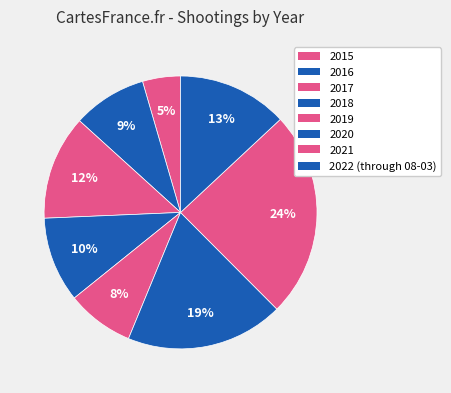

What percentage is the 2018 slice, to the nearest percent?

10%